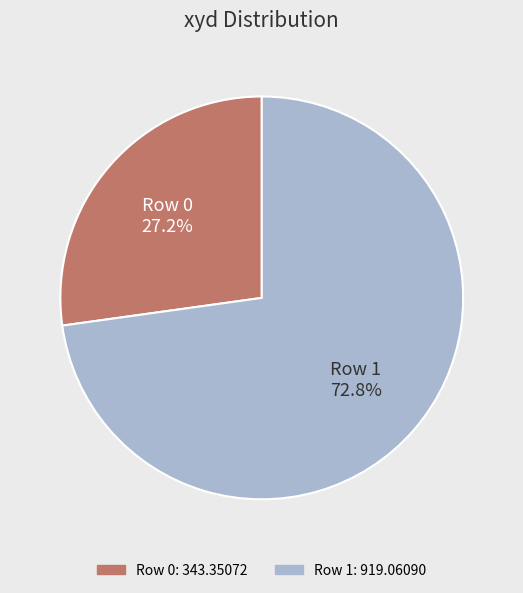

Is there a majority slice in this chart?

Yes